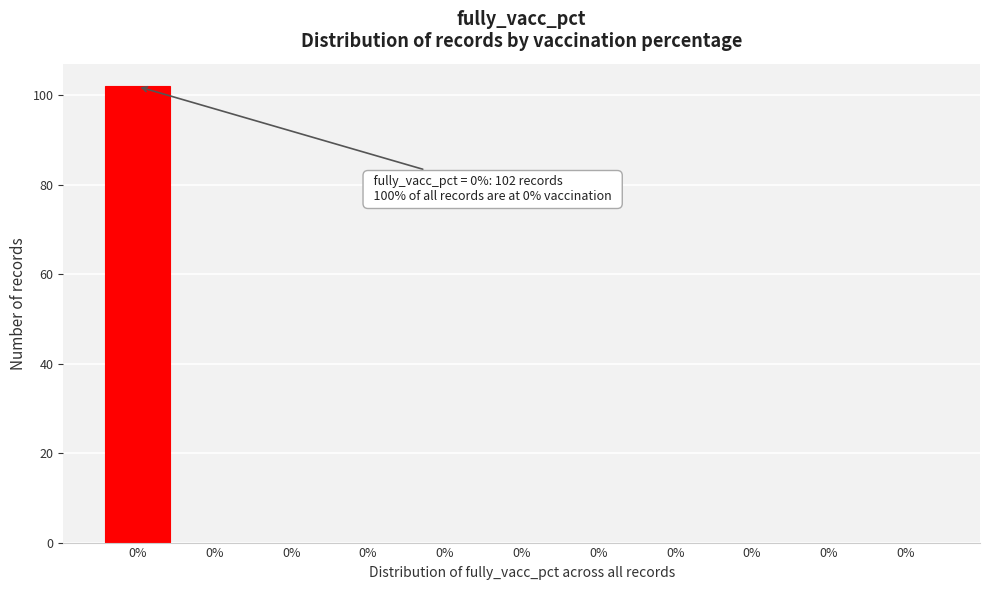

How many categories are shown in the chart?

11